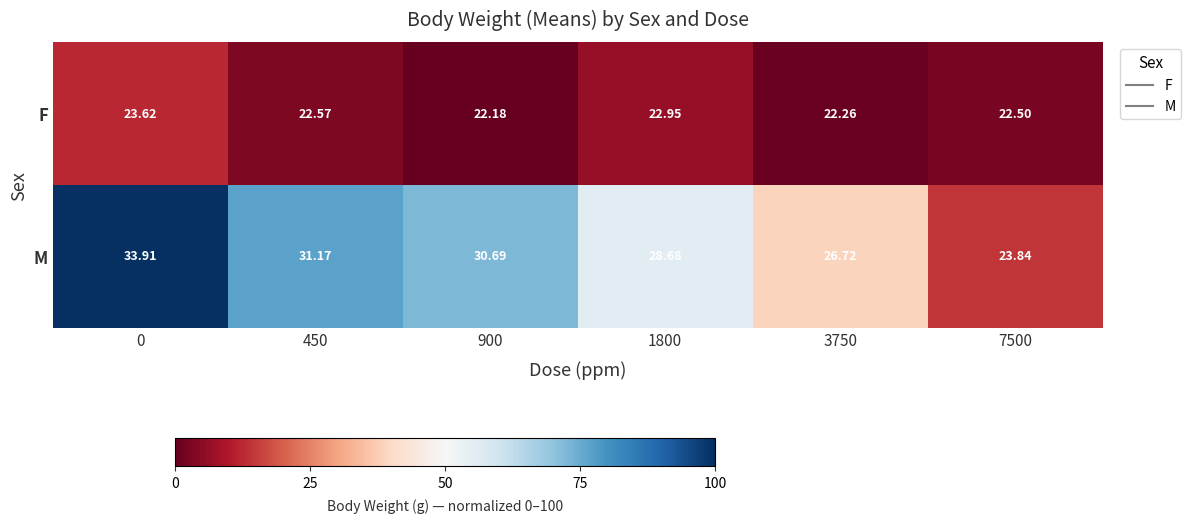

Which series has the widest spread of values?

M